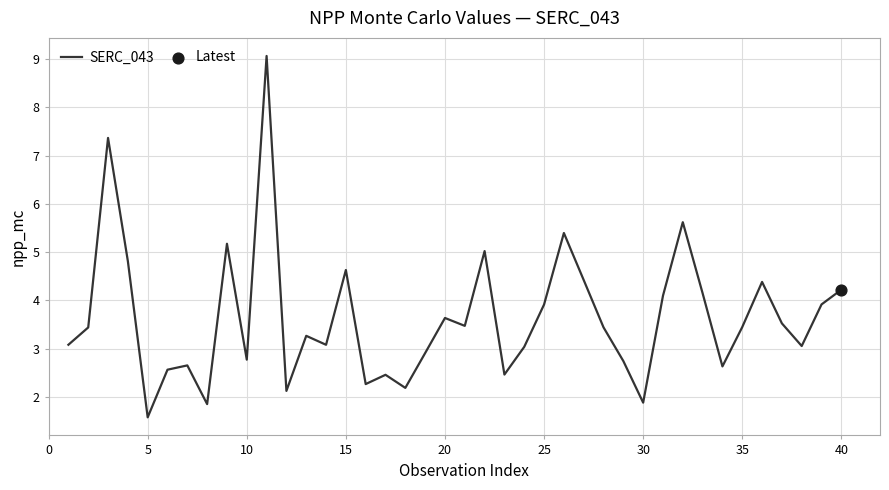

What is the maximum value shown in the chart?

9.1